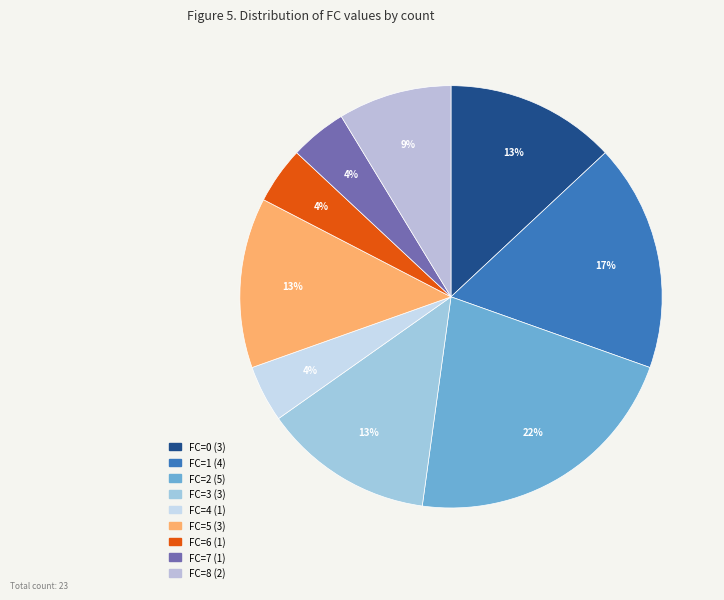

Count the number of slices in the pie.

9